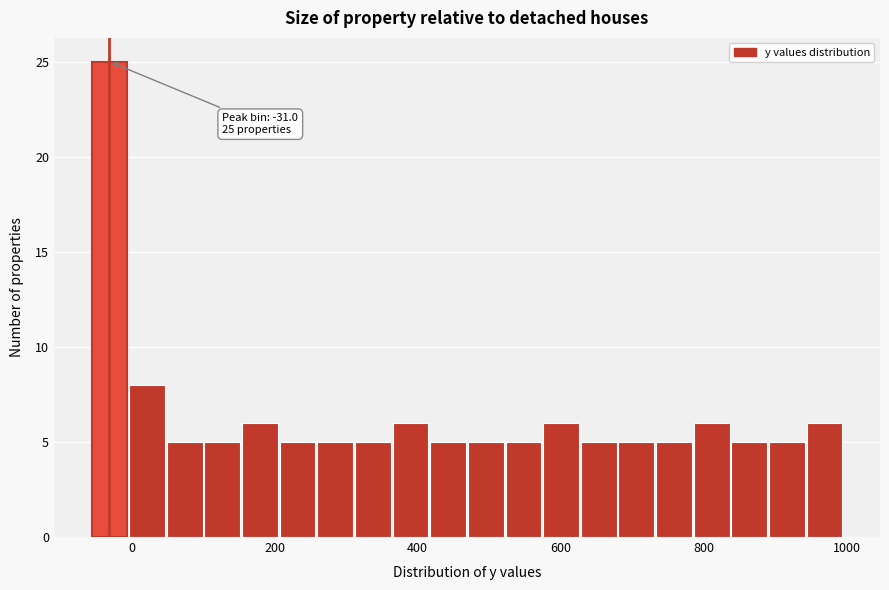

Read against the x-axis, roughly where is the centre of the tallest bar?

-40